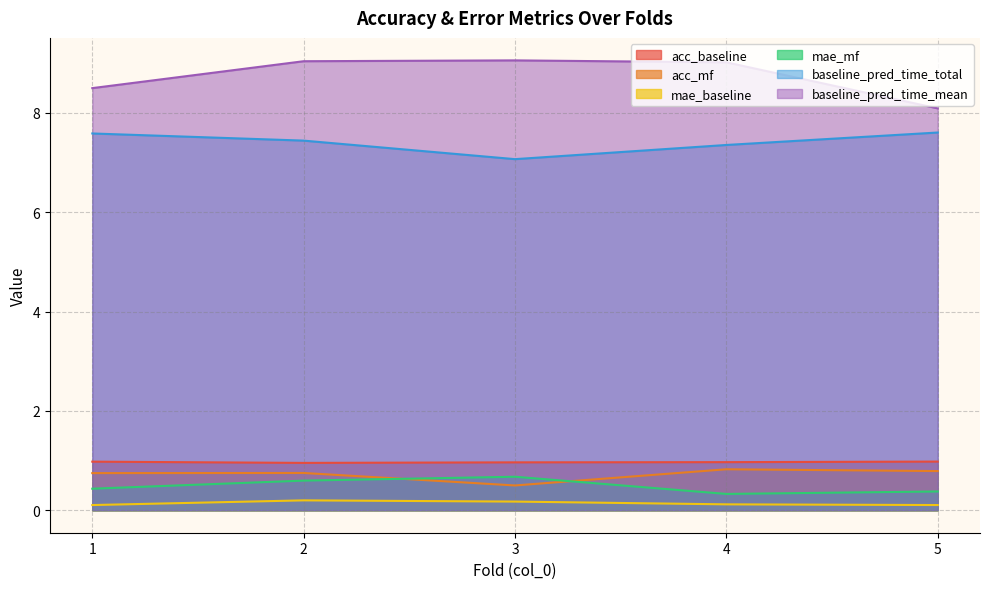

True or false: mae_baseline and mae_mf cross at least once.

False